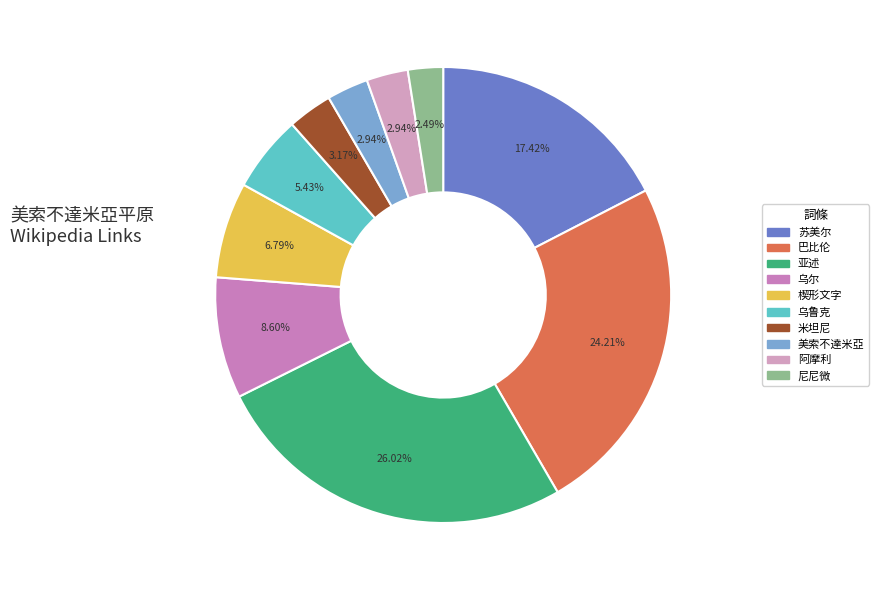

To the nearest percent, what is the difference between the largest and smallest slice percentages?

24%